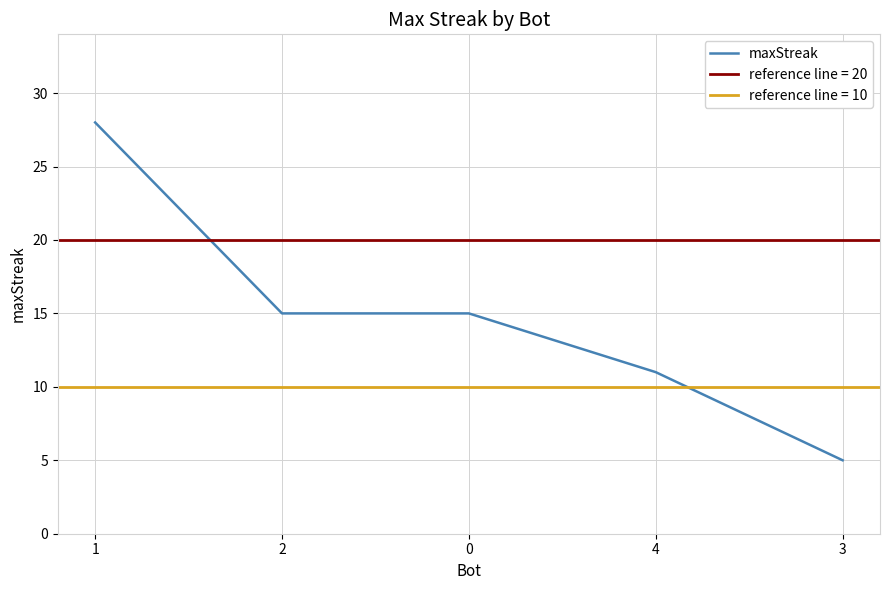

What is the greatest value displayed?

28